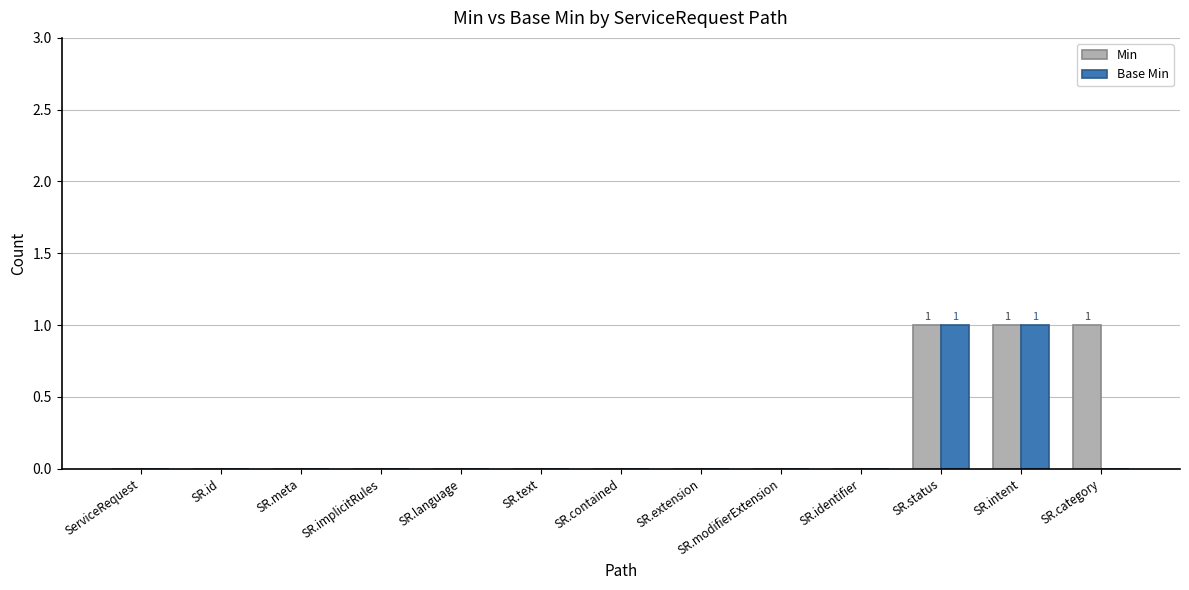

What is the maximum value shown in the chart?

1